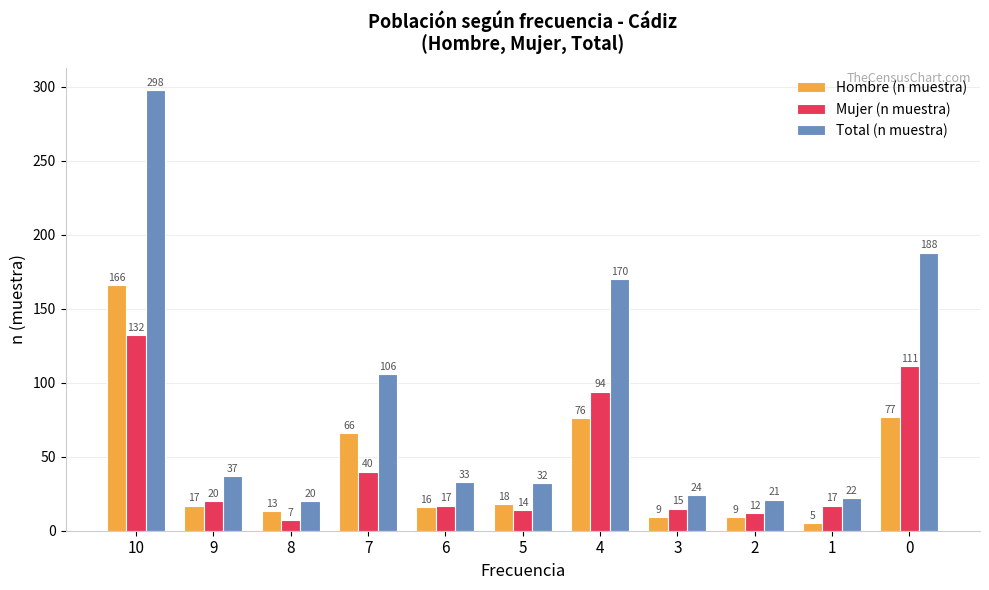

Between 5 and 2, which series saw the biggest shift?

Total (n muestra)